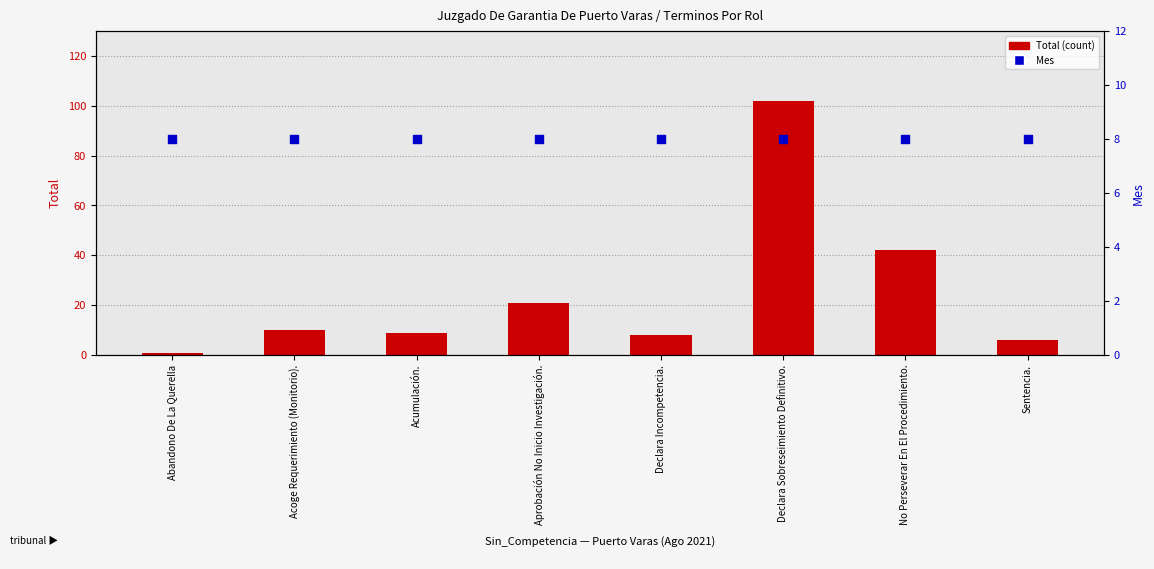

At how many categories does at least one series exceed 80?

1